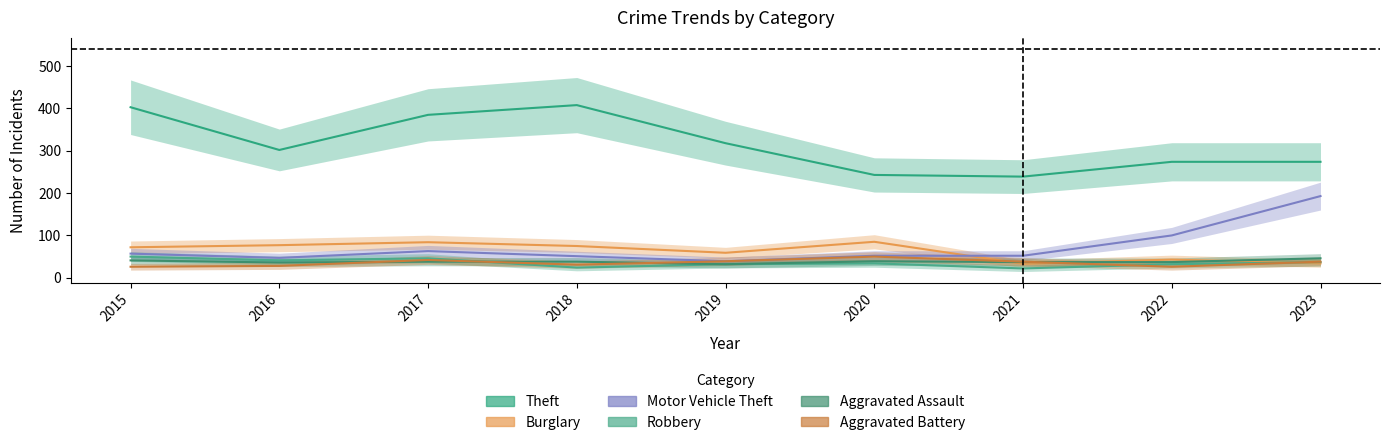

What are all the series names shown in the legend?

Theft, Burglary, Motor Vehicle Theft, Robbery, Aggravated Assault, Aggravated Battery